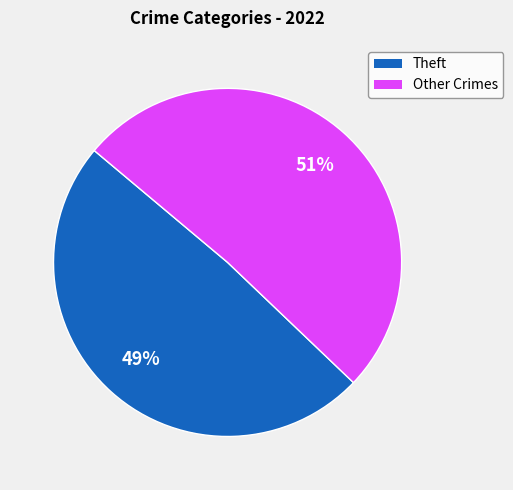

Is there a majority slice in this chart?

Yes